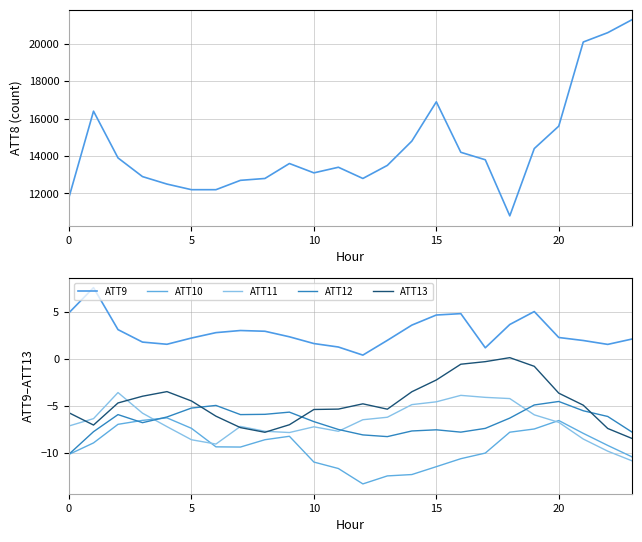

Between 10 and 21, which is larger?

21